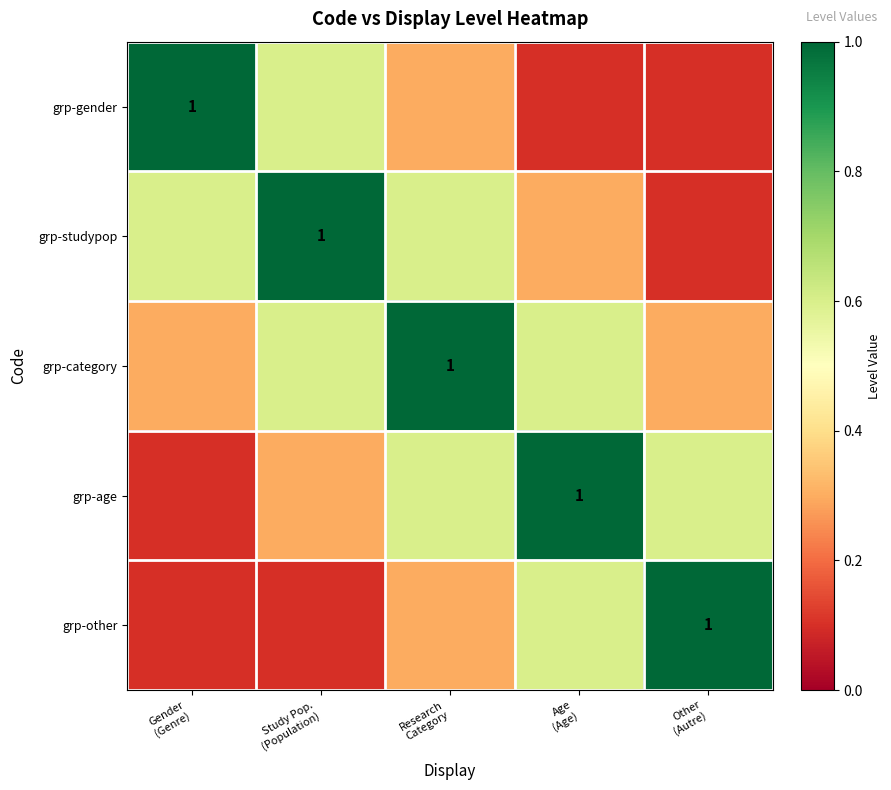

Is the value of grp-studypop at Study Pop. (Population) greater than the value of grp-age at Study Pop. (Population)?

Yes